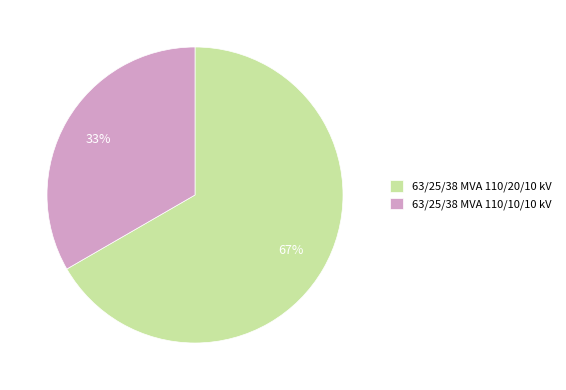

Is the sum of 63/25/38 MVA 110/20/10 kV and 63/25/38 MVA 110/10/10 kV greater than half?

Yes